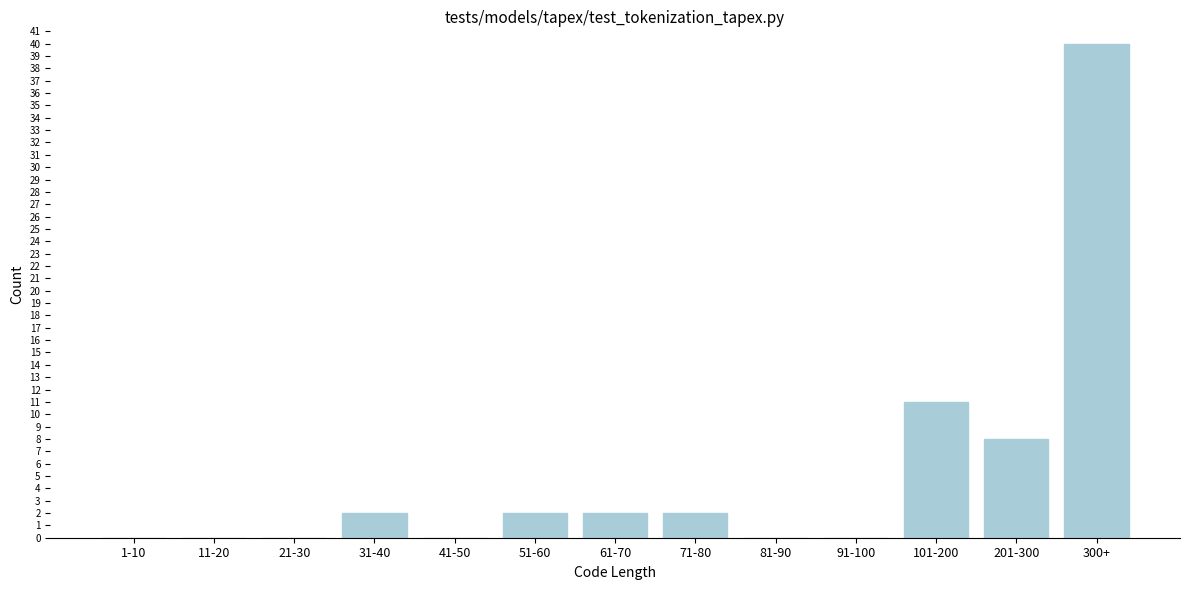

Reading left to right, transcribe all the data shown in this chart.

1-10=0	11-20=0	21-30=0	31-40=2	41-50=0	51-60=2	61-70=2	71-80=2	81-90=0	91-100=0	101-200=11	201-300=8	300+=40